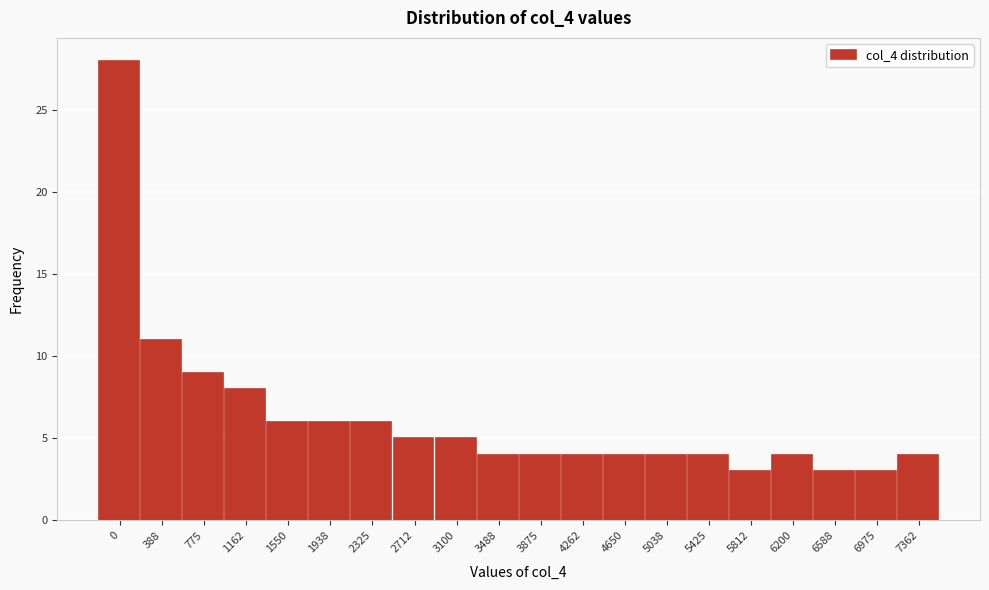

Reading left to right, transcribe all the data shown in this chart.

28	11	9	8	6	6	6	5	5	4	4	4	4	4	4	3	4	3	3	4